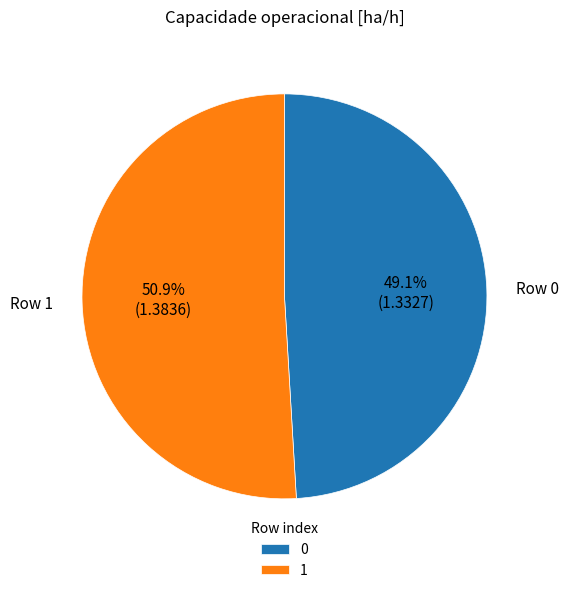

How many slices are in this pie chart?

2